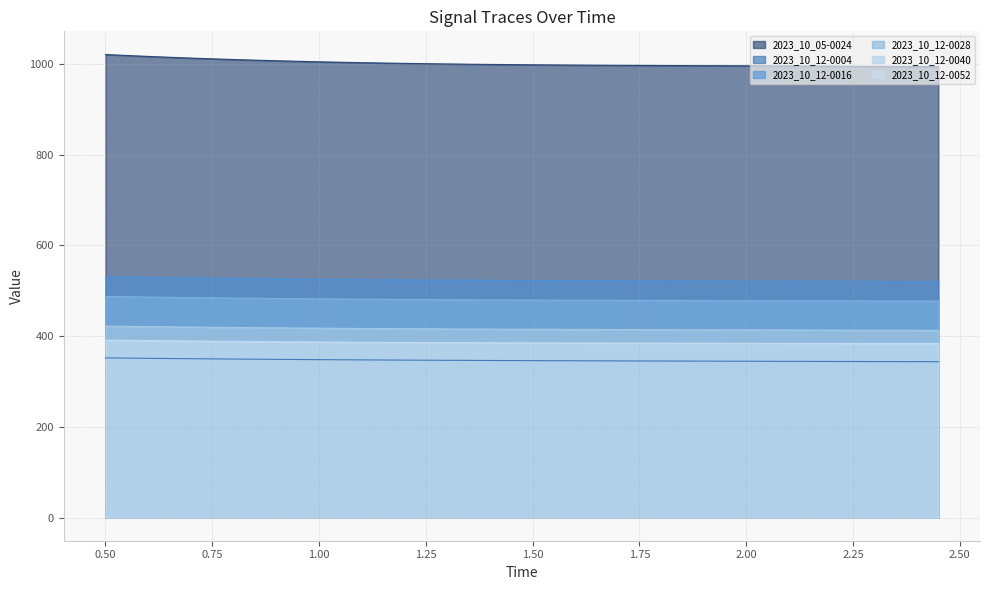

Which series has the widest spread of values?

2023_10_05-0024